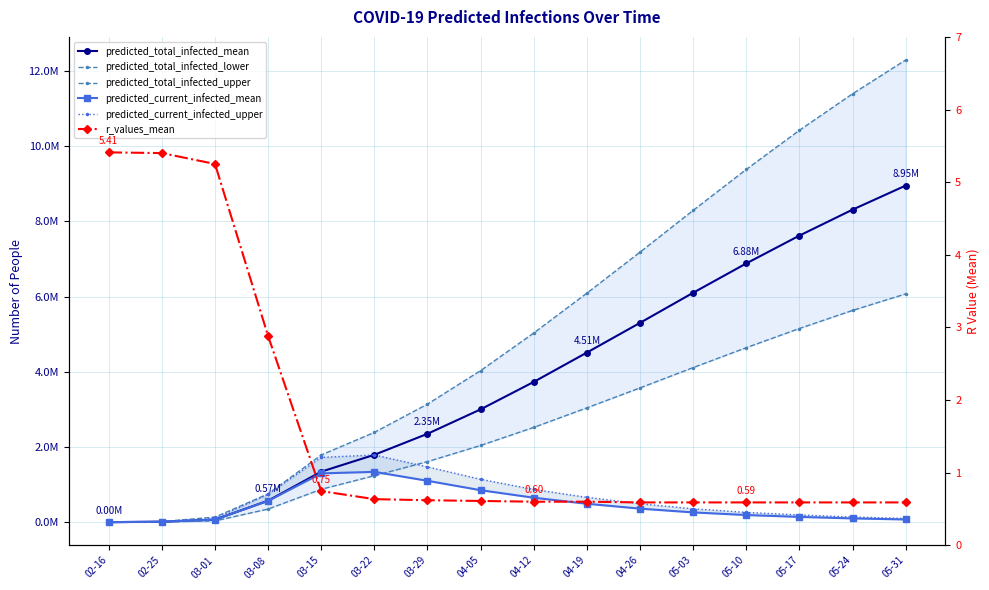

Which series has the largest total across all categories?

predicted_total_infected_upper